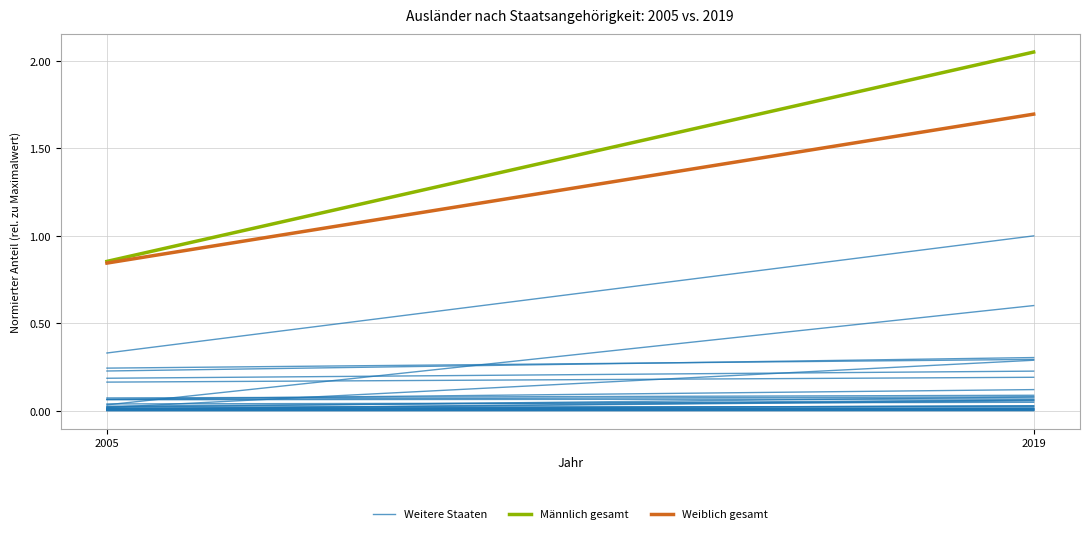

How many lines are shown in the chart?

3